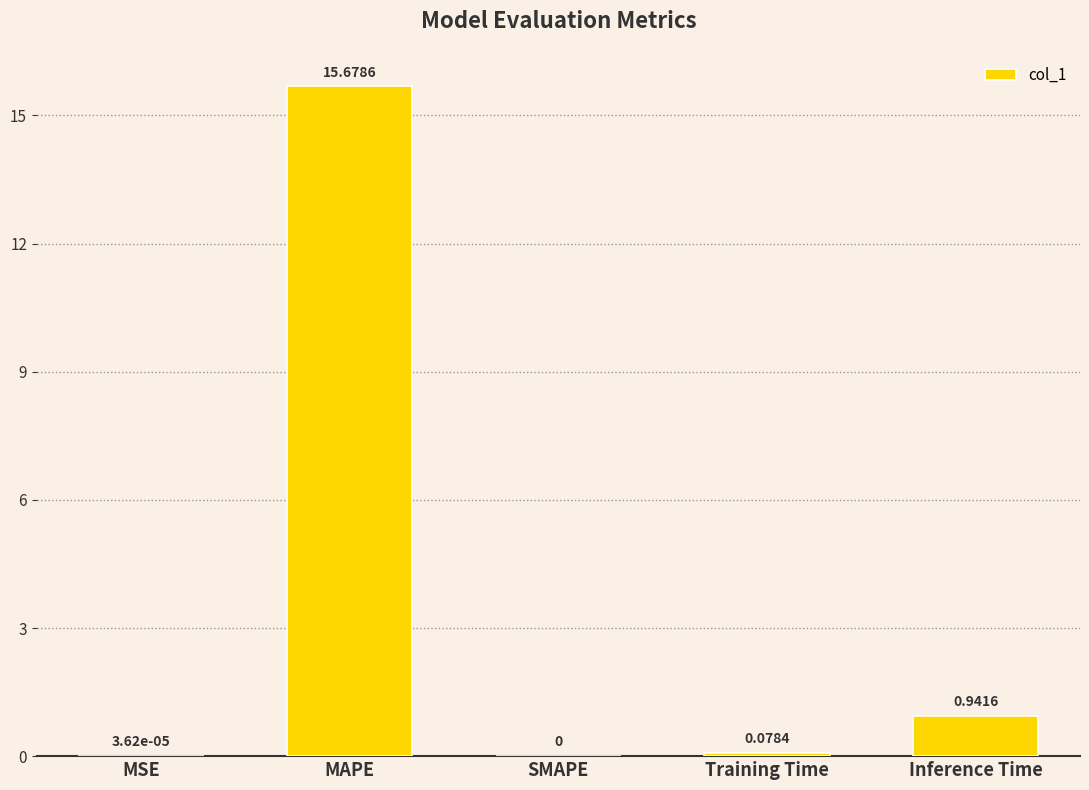

At which label is the value closest to 7?

Inference Time